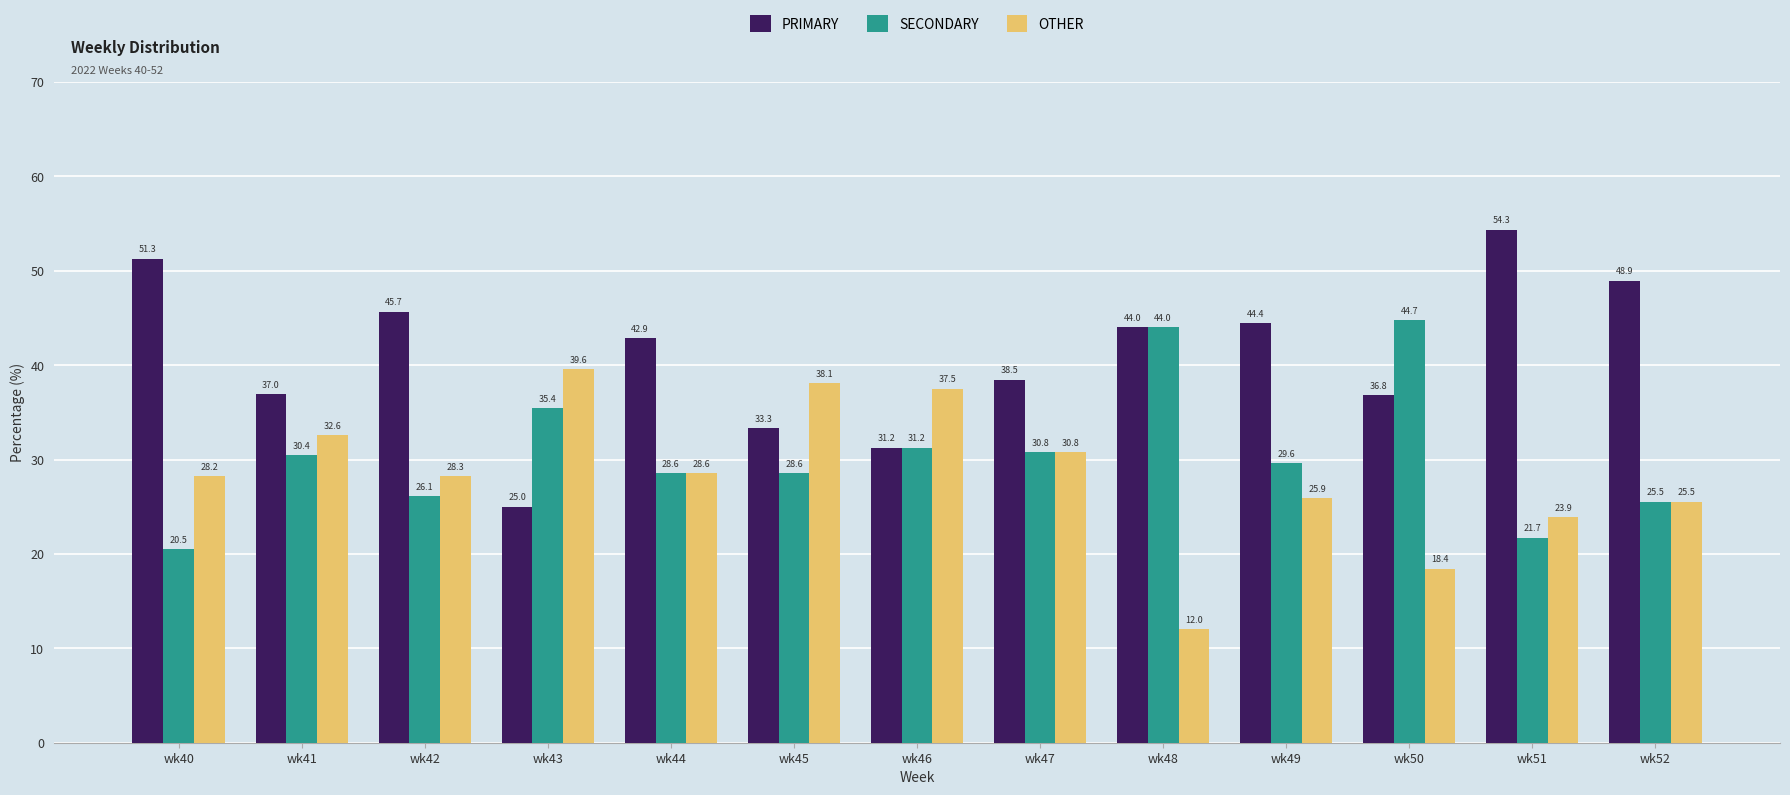

The value of OTHER at wk46 is 49.8. True or false?

False